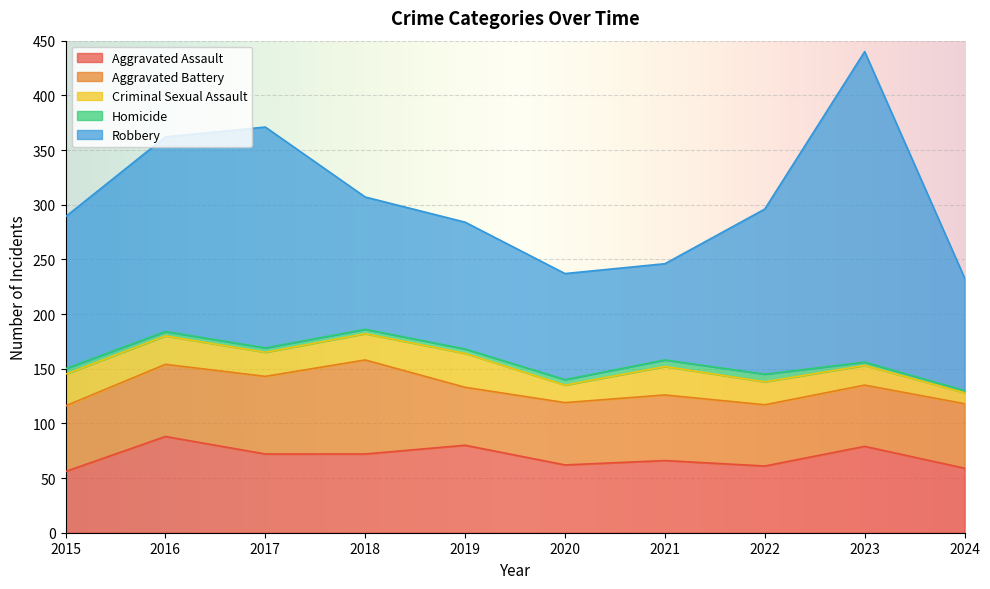

Which series changed the most between 2017 and 2019?

Robbery